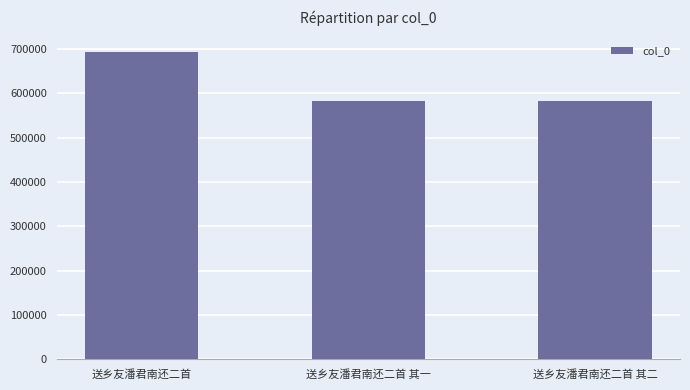

Count the number of data series in this chart.

1